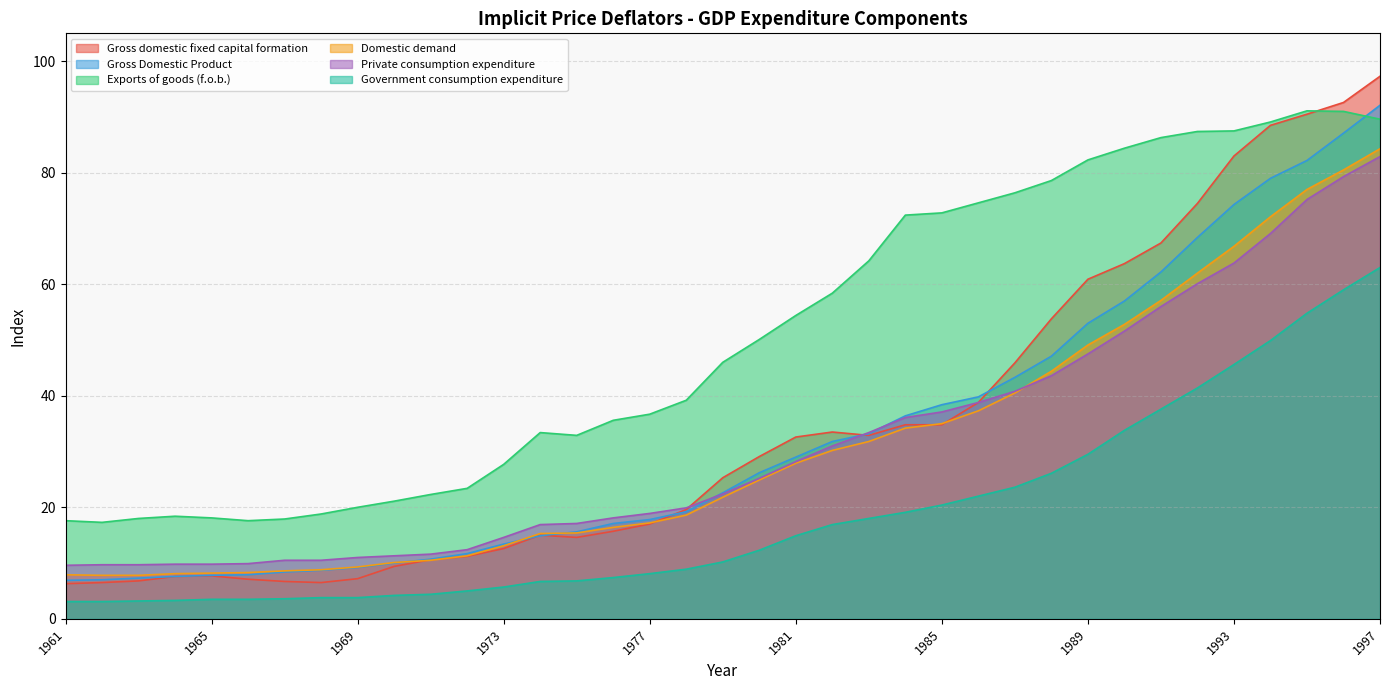

What is the value of the Exports of goods (f.o.b.) point at the 4th from the left?

18.4